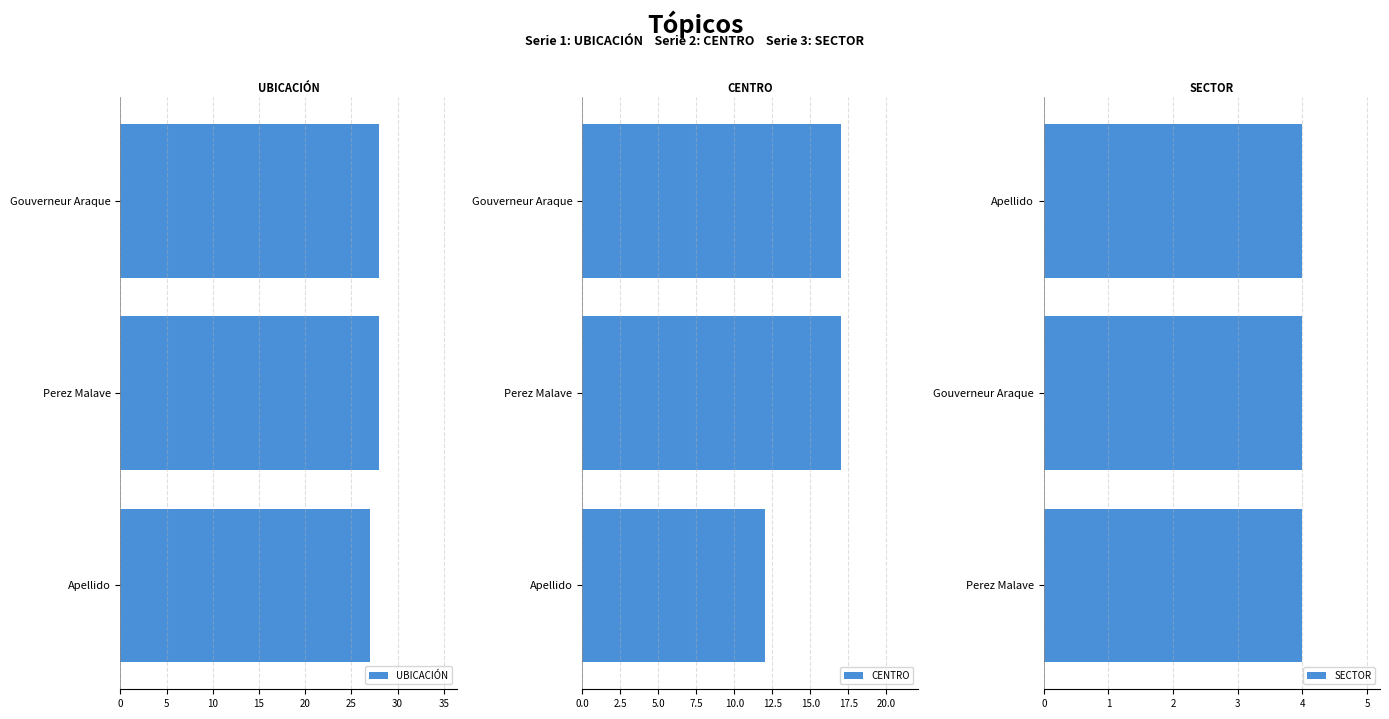

Is it true that CENTRO equals 4 at Gouverneur Araque?

False